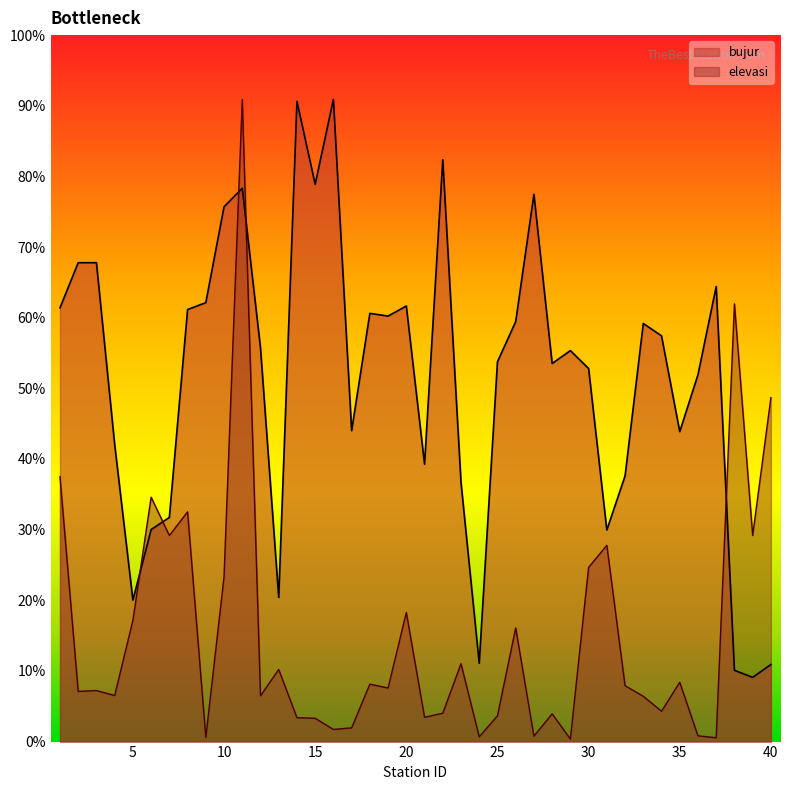

Rank the categories by elevasi value from highest to lowest.

11, 38, 40, 1, 6, 8, 7, 39, 31, 30, 10, 20, 5, 26, 23, 13, 35, 18, 32, 19, 3, 2, 4, 12, 33, 34, 22, 28, 25, 21, 14, 15, 17, 16, 36, 27, 24, 9, 37, 29